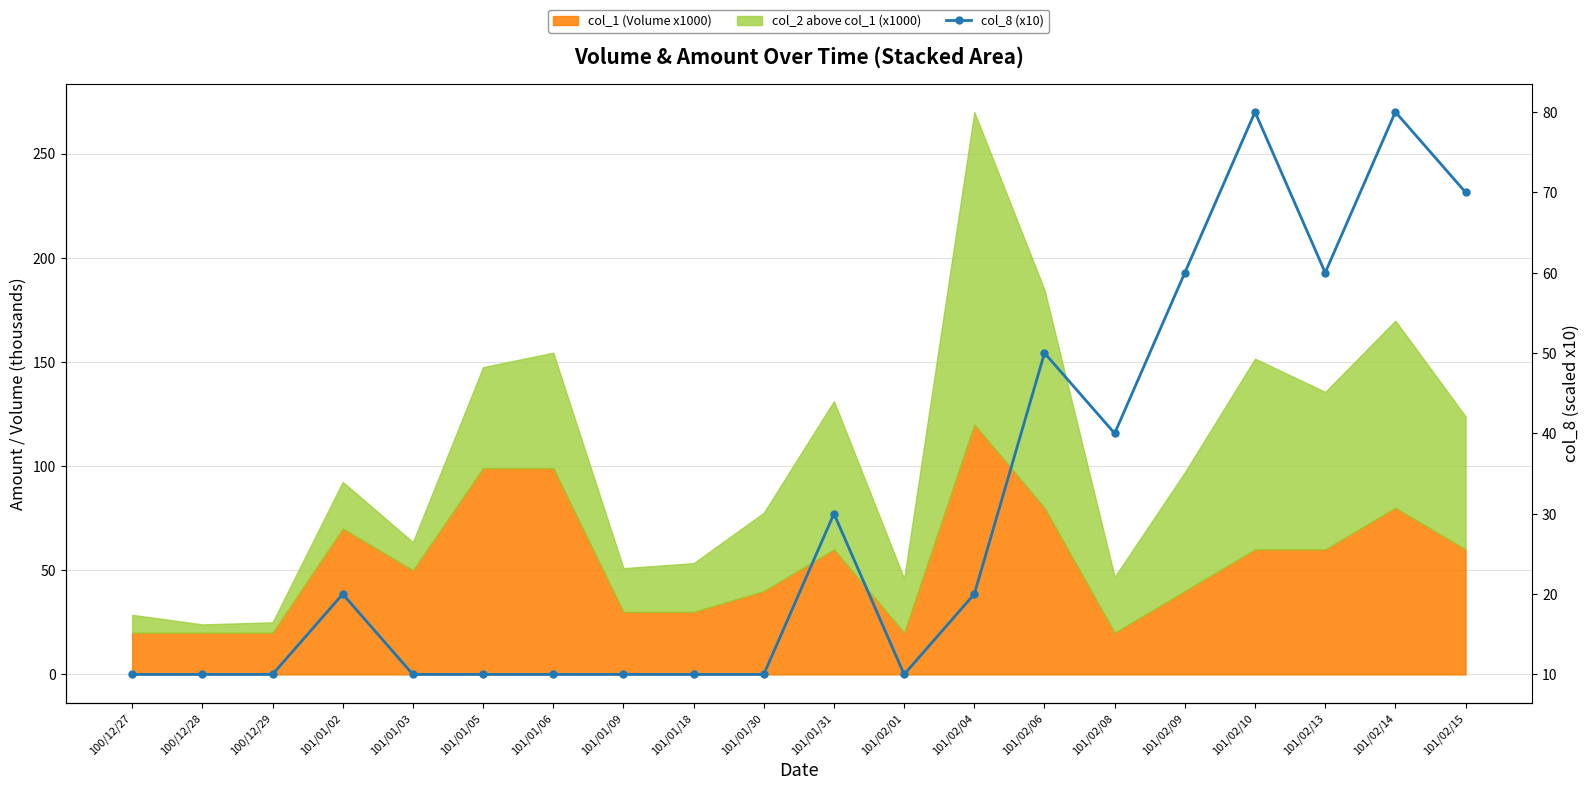

Where does the data first go above 20?

101/01/31